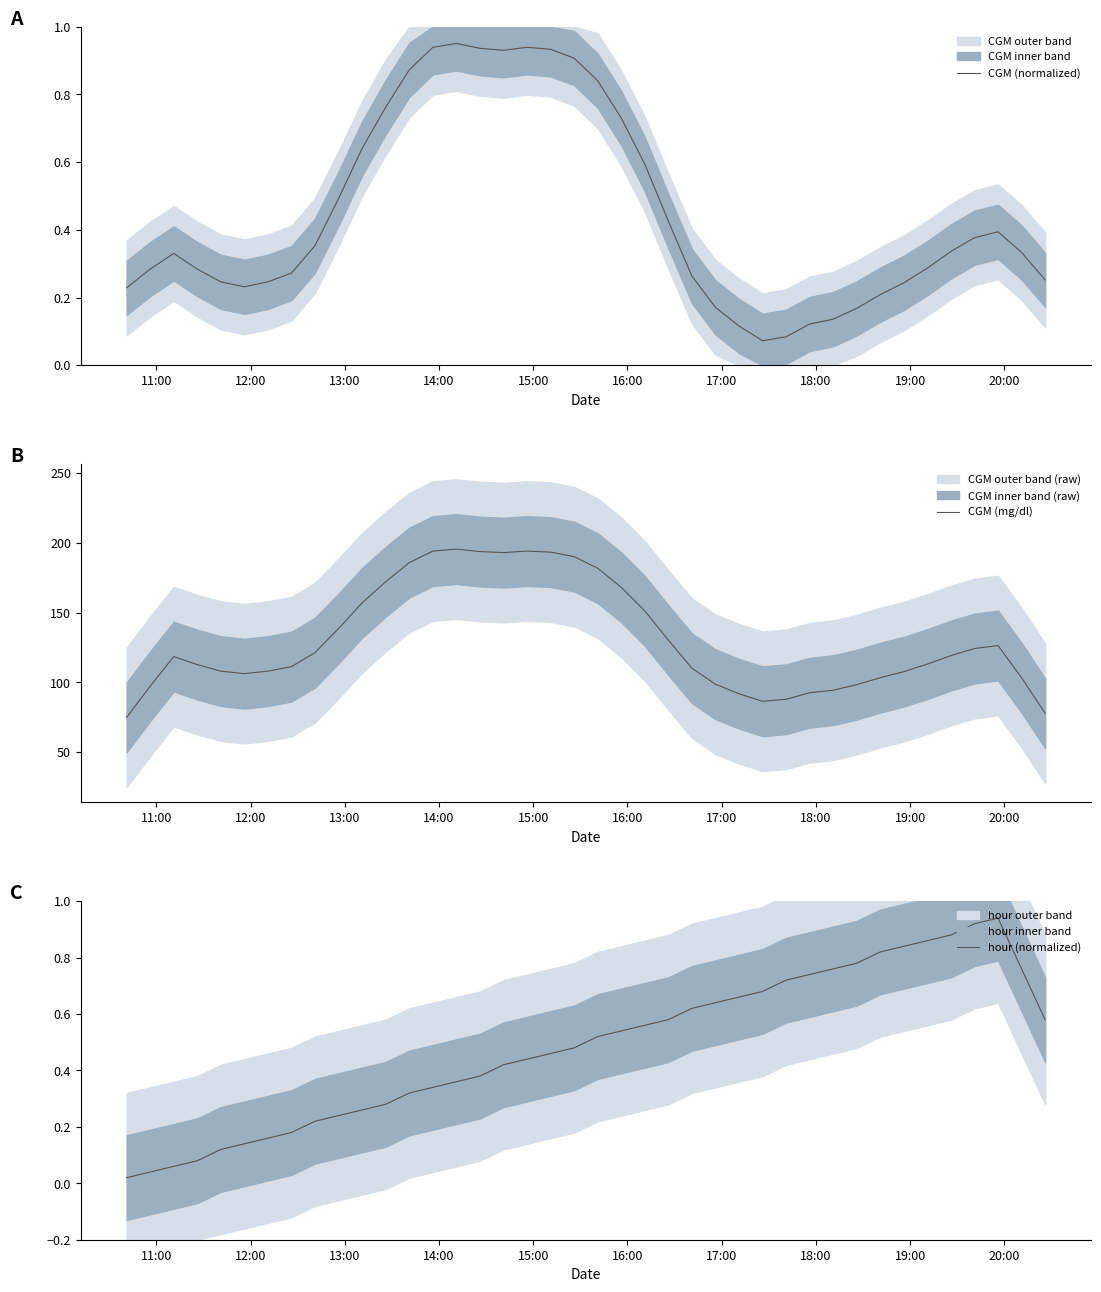

What is the highest value of the CGM (mg/dl) series?

195.5